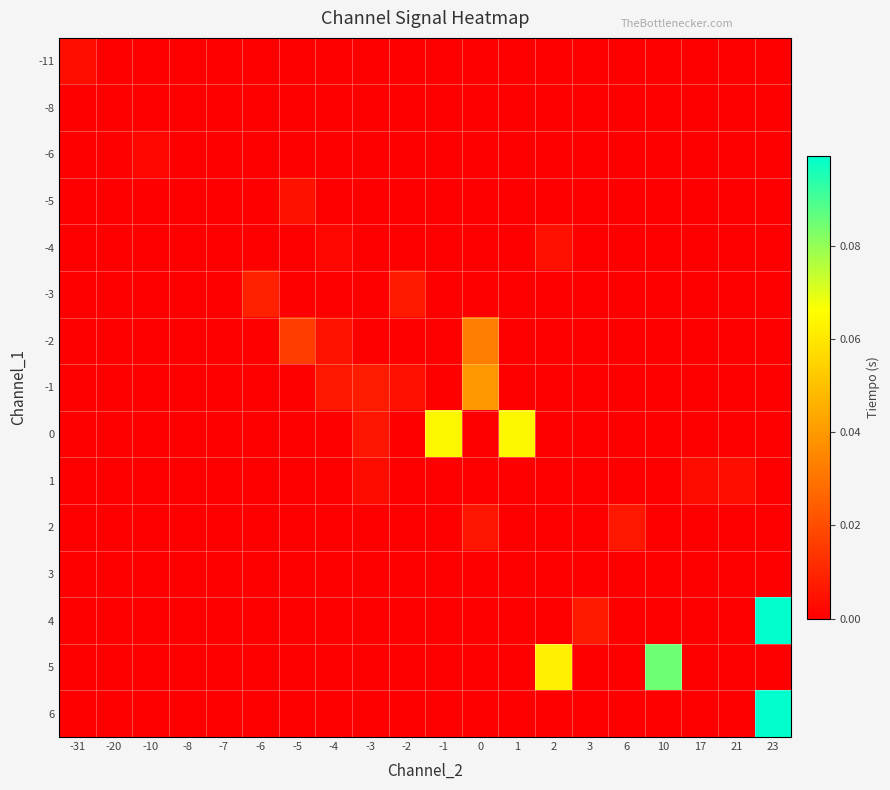

What is the greatest value displayed?

0.1